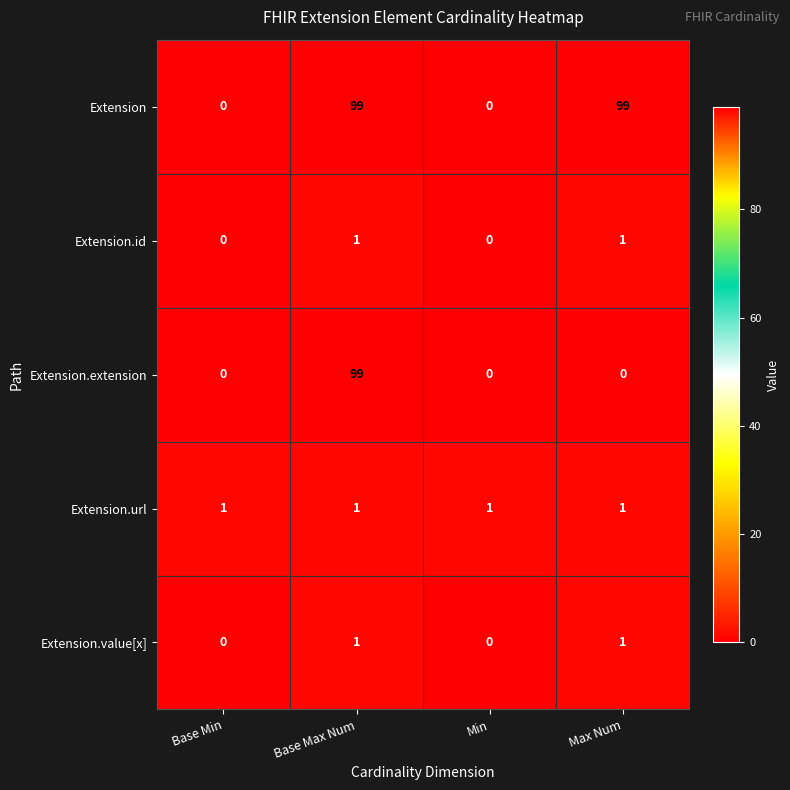

Reading left to right, what are all the values shown in this chart?

Extension: Base Min=0	Base Max Num=99	Min=0	Max Num=99
Extension.id: Base Min=0	Base Max Num=1	Min=0	Max Num=1
Extension.extension: Base Min=0	Base Max Num=99	Min=0	Max Num=0
Extension.url: Base Min=1	Base Max Num=1	Min=1	Max Num=1
Extension.value[x]: Base Min=0	Base Max Num=1	Min=0	Max Num=1